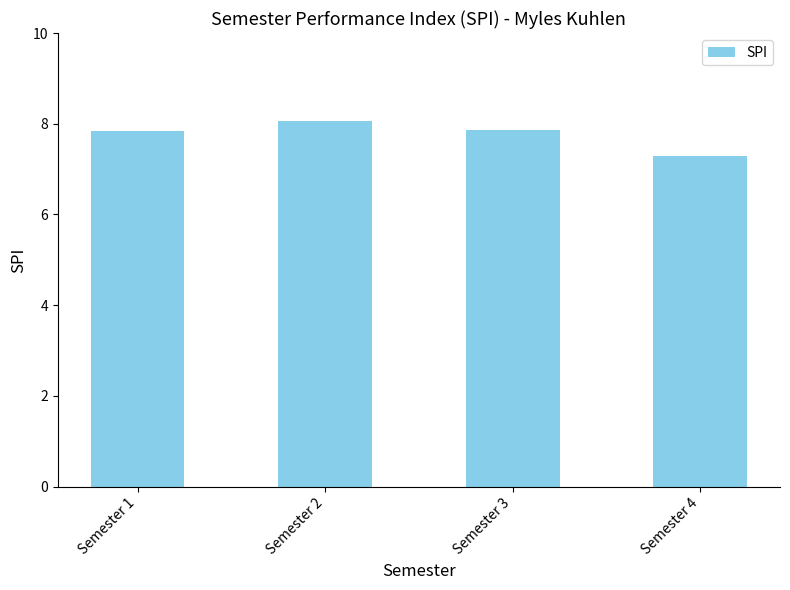

True or false: the data shows 8.1 at Semester 2.

True